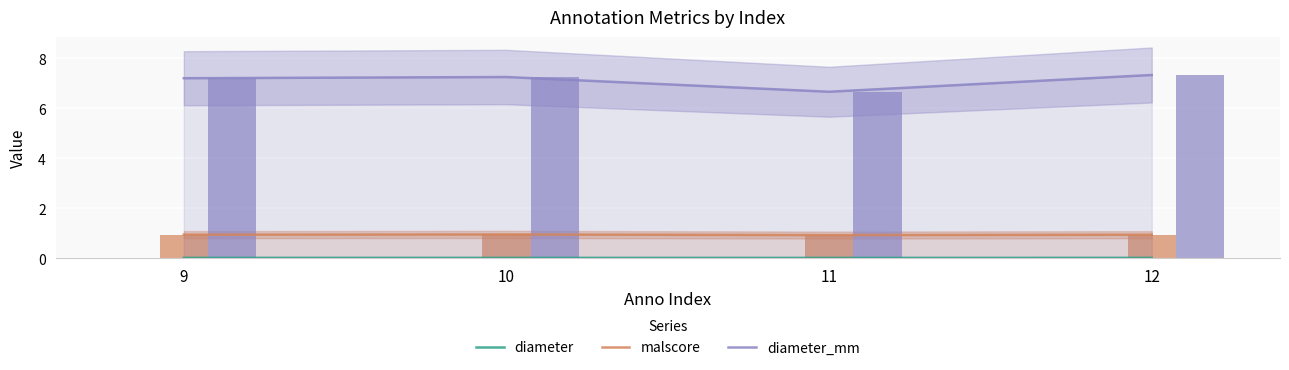

Which series changed the most between 9 and 10?

diameter_mm